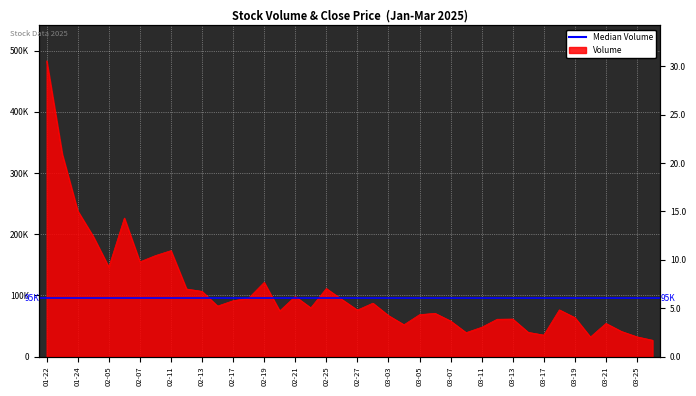

Where is the first local maximum for volume?

2025-02-06